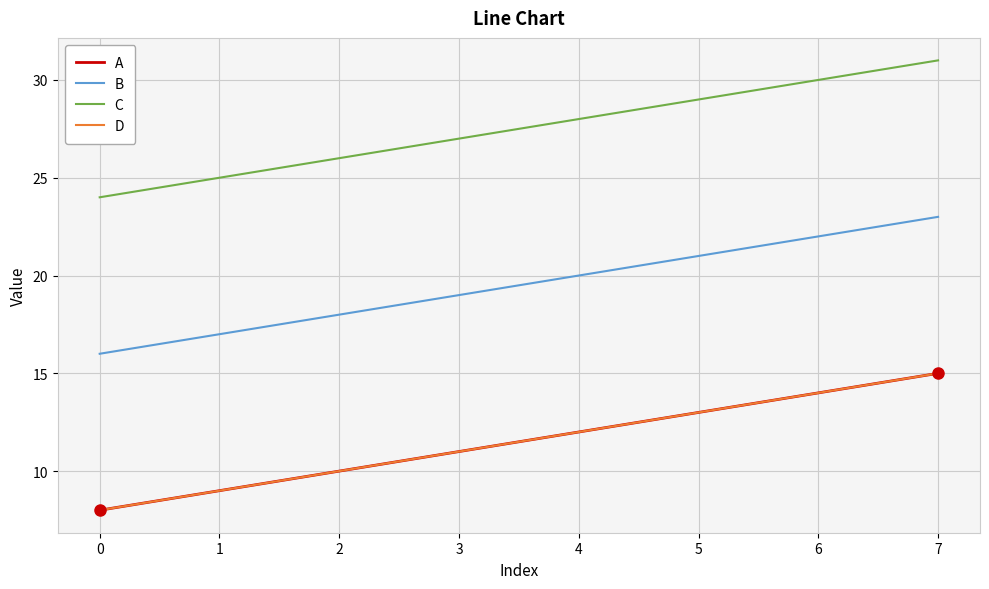

Does the chart have visible grid lines?

Yes